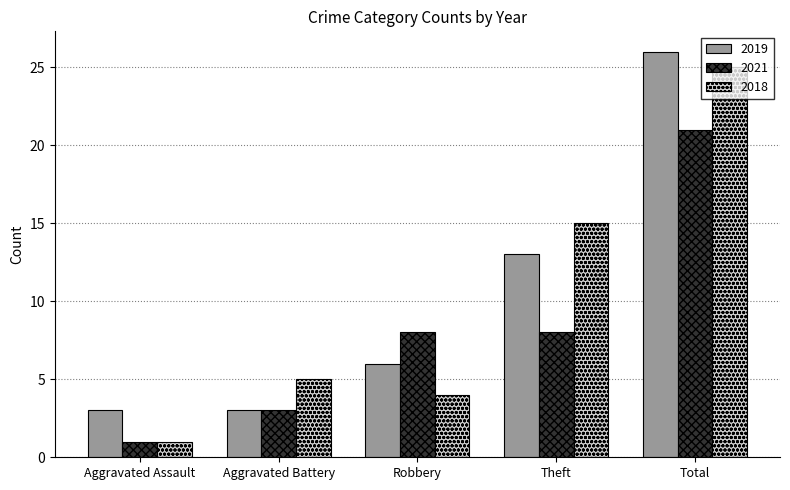

Reading left to right, extract all data points from this chart.

2019: Aggravated Assault=3	Aggravated Battery=3	Robbery=6	Theft=13	Total=26
2021: Aggravated Assault=1	Aggravated Battery=3	Robbery=8	Theft=8	Total=21
2018: Aggravated Assault=1	Aggravated Battery=5	Robbery=4	Theft=15	Total=25